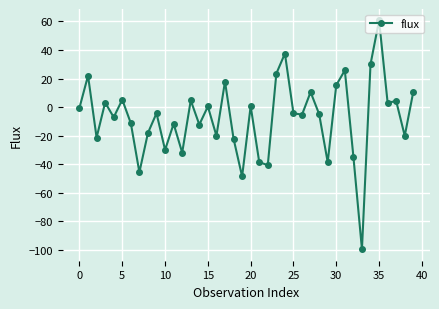

How many lines are shown in the chart?

1